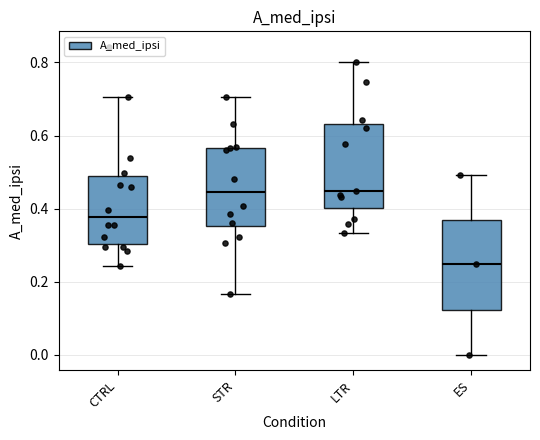

Reading left to right, transcribe this box plot: for each box, give where its median line is, the range the box spans, and where its two whiskers end, as read against the y-axis. The values are not printed on the chart, so give them approximately, as read against the axis.

CTRL: median 0.38, box 0.30 to 0.48, whiskers 0.24 to 0.70
STR: median 0.44, box 0.36 to 0.56, whiskers 0.16 to 0.70
LTR: median 0.44, box 0.40 to 0.64, whiskers 0.34 to 0.80
ES: median 0.24, box 0.12 to 0.36, whiskers 0.00 to 0.50